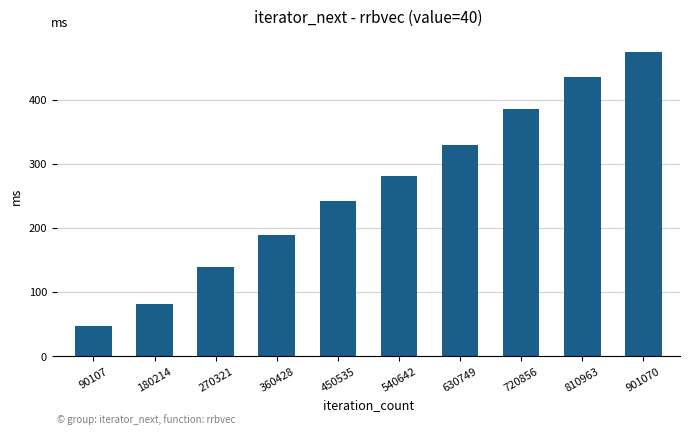

Rank the categories by value from lowest to highest.

90107, 180214, 270321, 360428, 450535, 540642, 630749, 720856, 810963, 901070